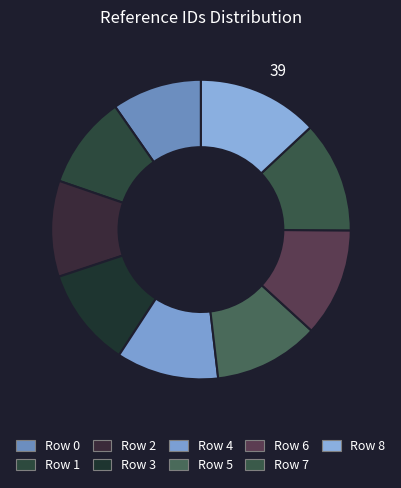

Is Row 4 the majority of the pie?

No